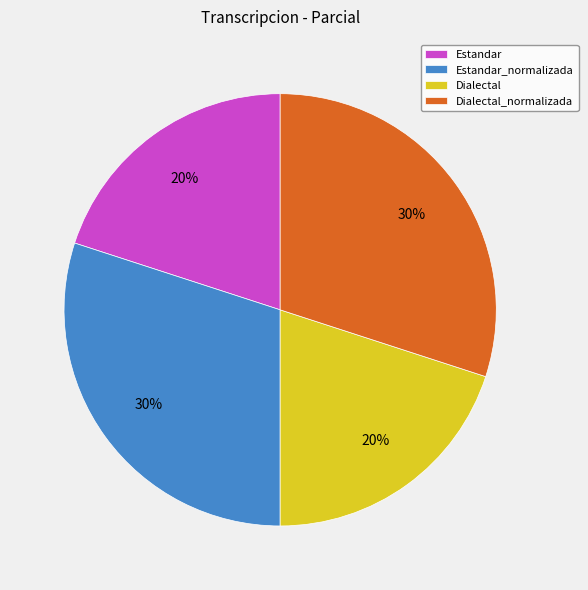

Is the sum of Estandar and Dialectal greater than half?

No